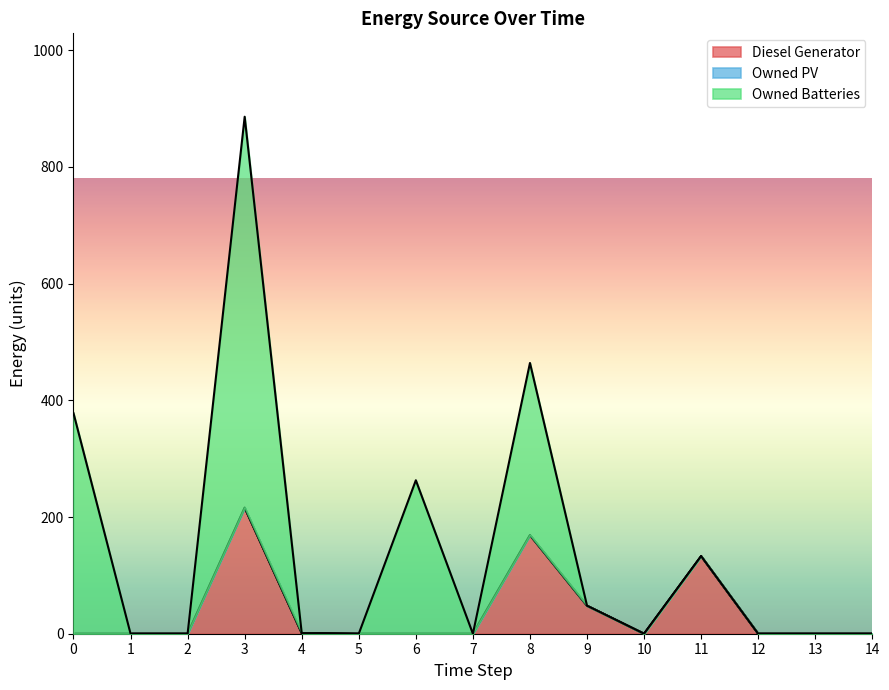

How many positive values does the Owned Batteries series have?

4